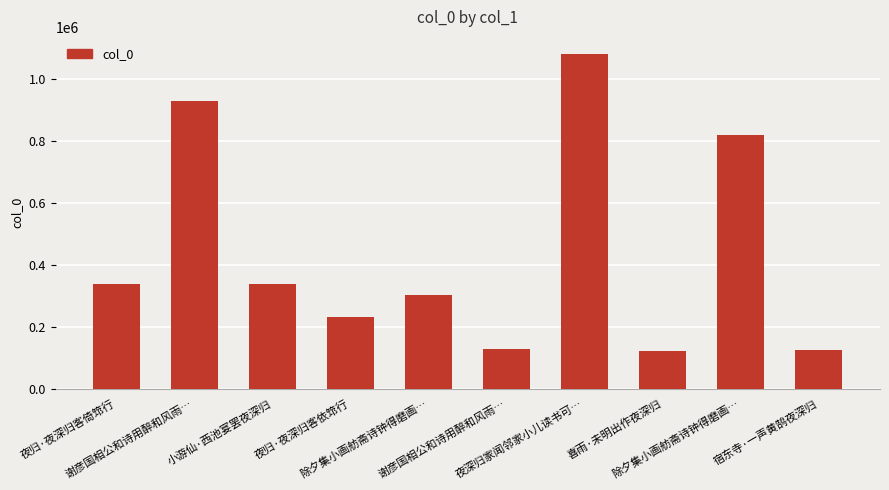

Which category has the lowest value across all series?

喜雨·未明出作夜深归